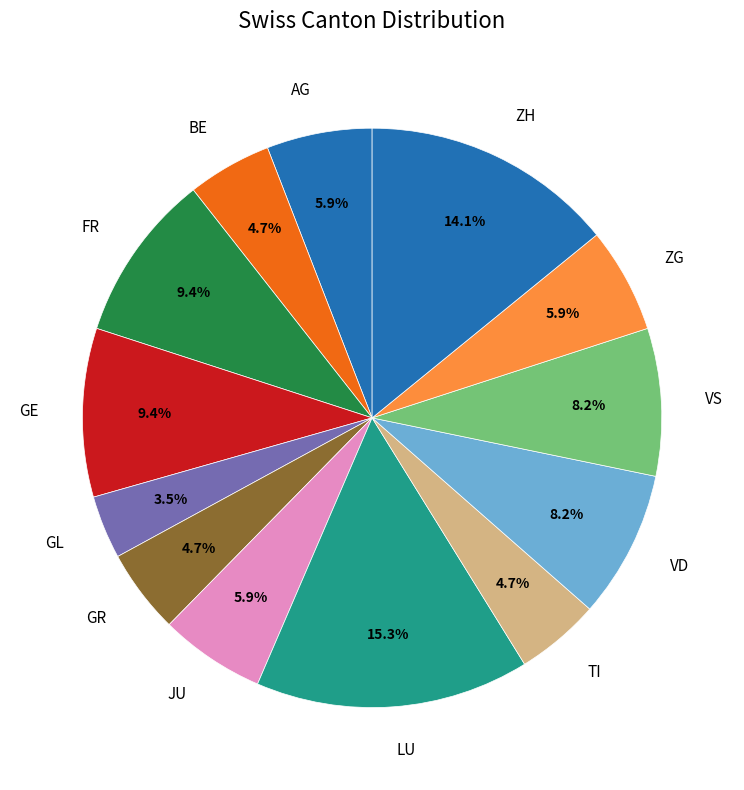

What percentage do GE and VD together represent?

17.6%